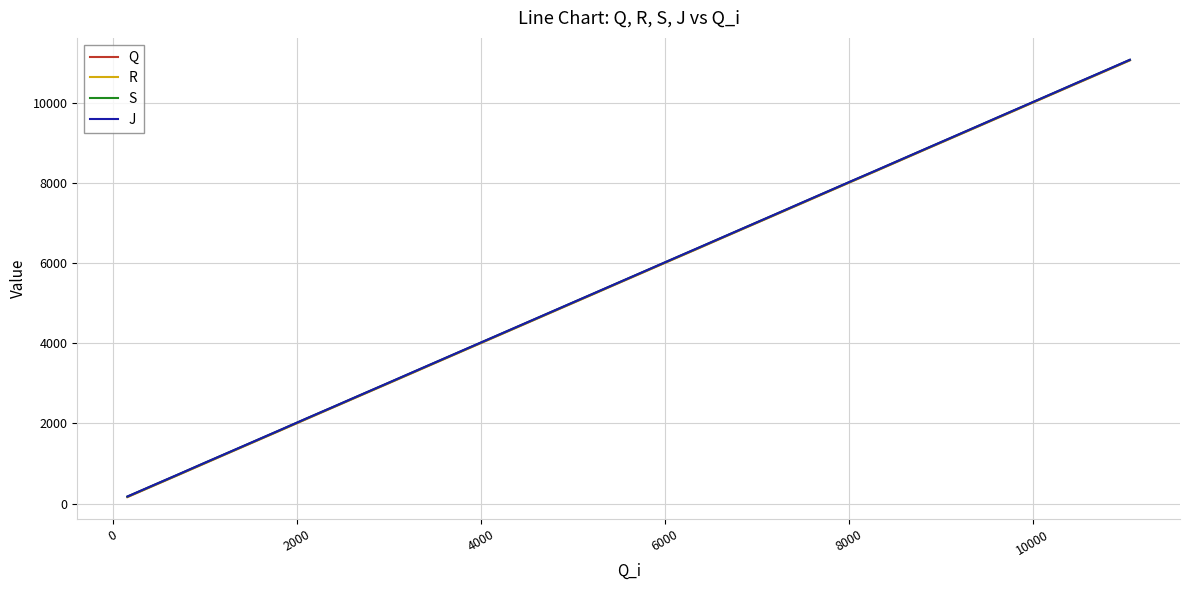

What is the minimum value for S?

174